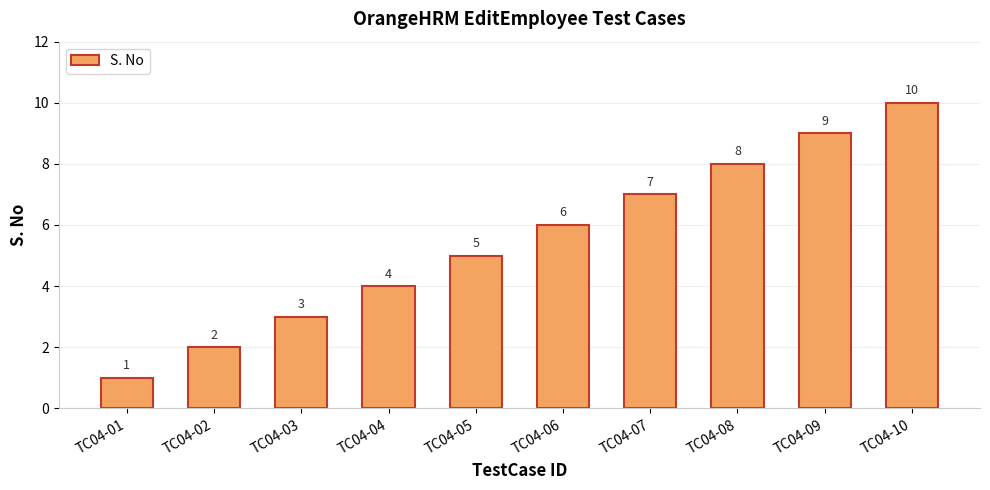

The chart shows a value of 6 at TC04-04. True or false?

False